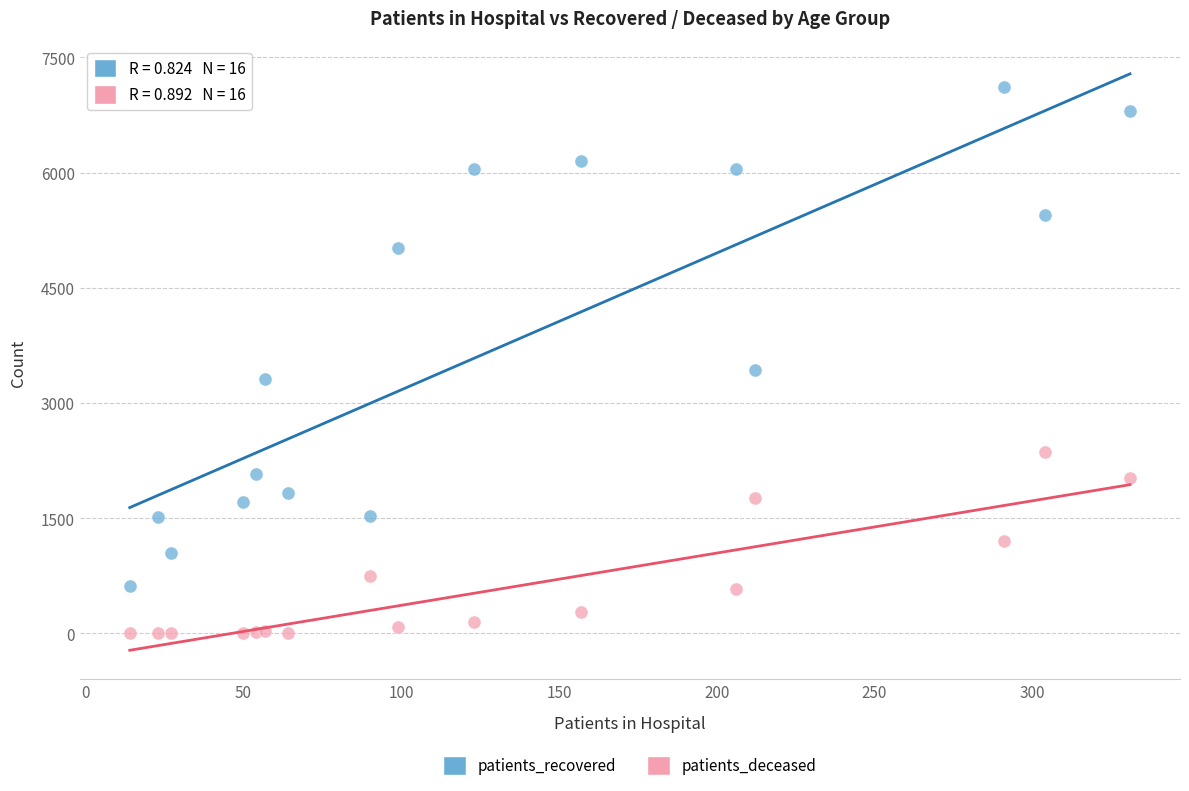

In the patients_recovered series, what Y value is closest to 3865?

3425